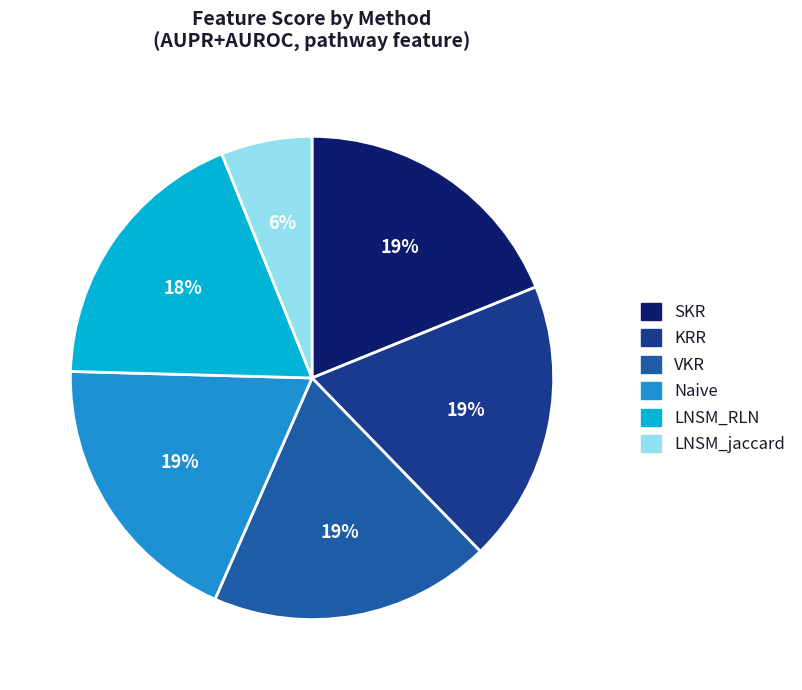

What is the smallest slice in the pie chart?

LNSM_jaccard